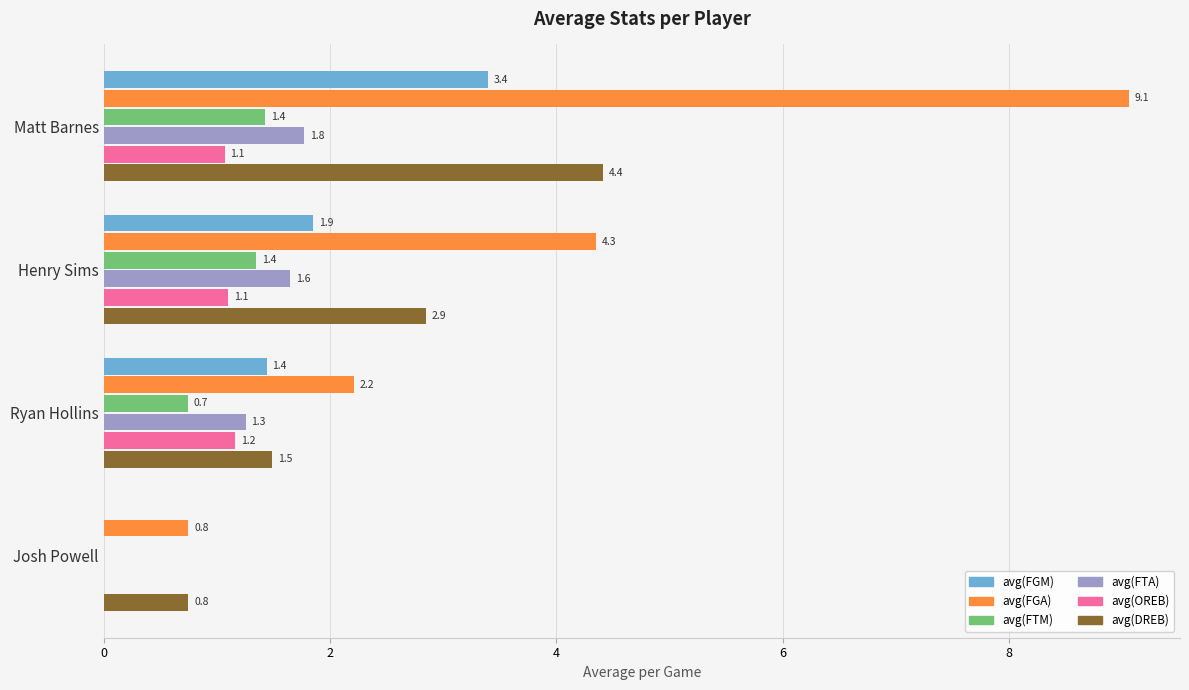

What is the average value of the avg(DREB) series?

2.4